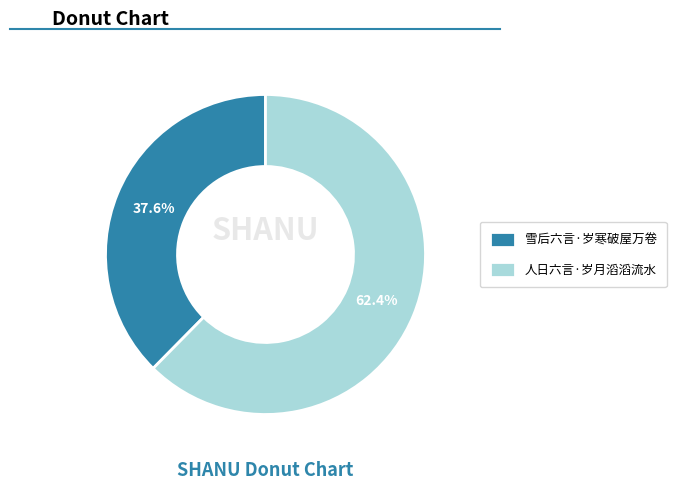

Does 雪后六言·岁寒破屋万卷 represent more than half of the total?

No